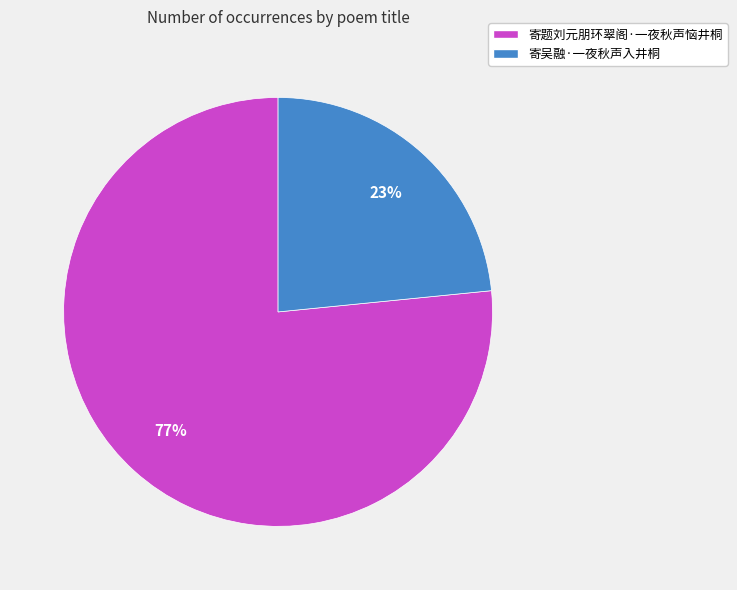

Which category has the biggest portion of the pie?

寄题刘元朋环翠阁·一夜秋声恼井桐